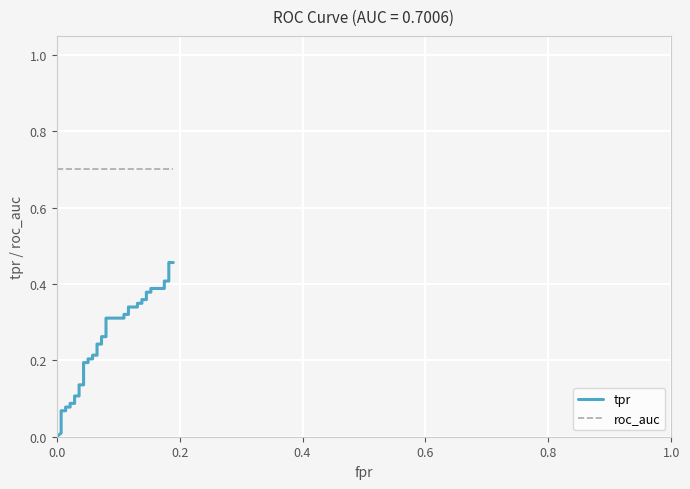

At how many categories does at least one series exceed 0?

40